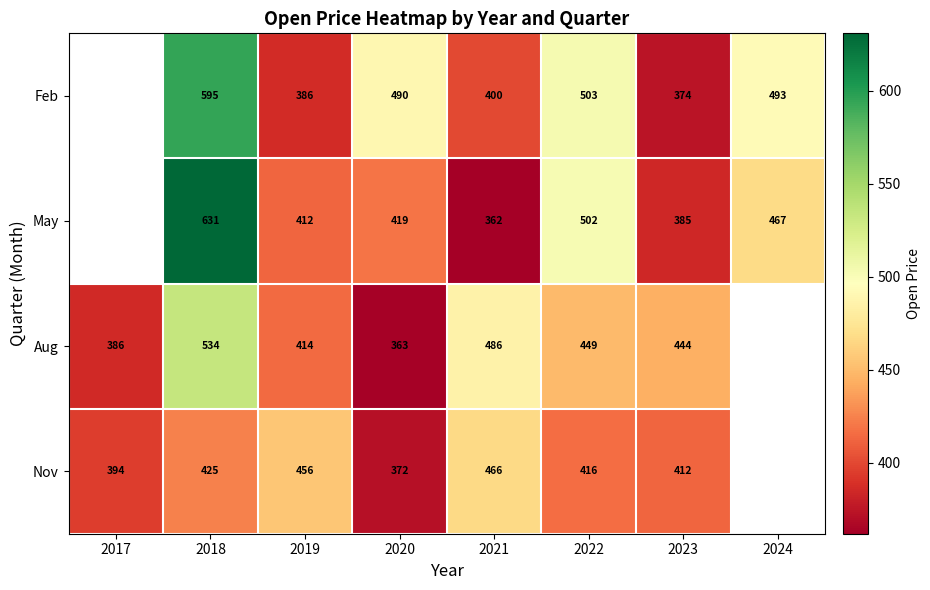

Is it true that Feb equals 386 at 2019?

True